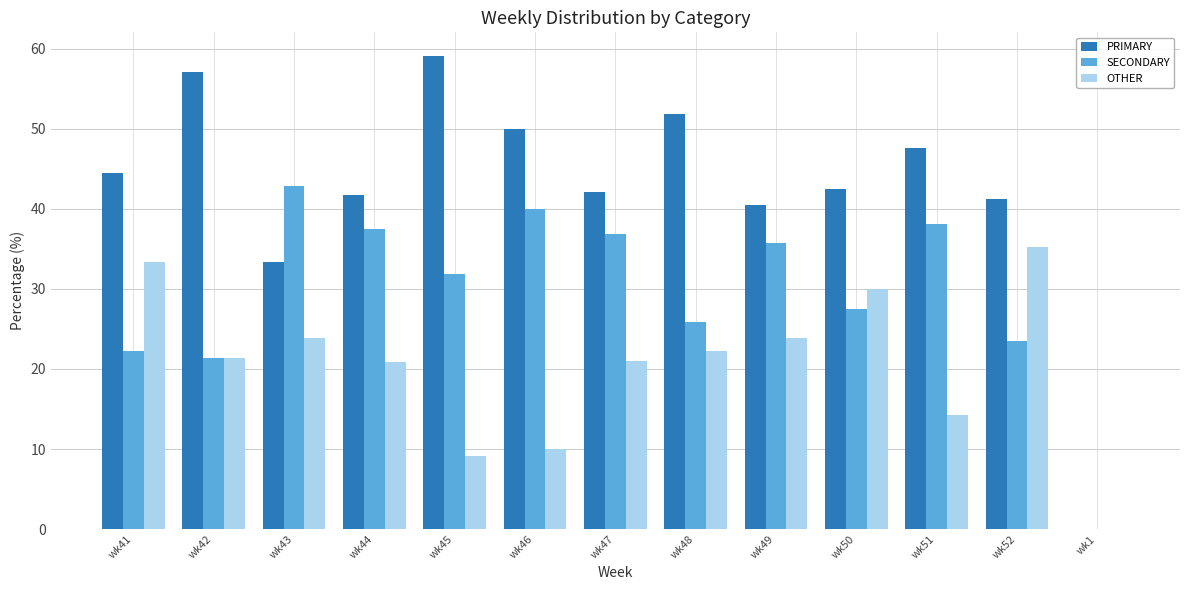

Which series has the largest total across all categories?

PRIMARY